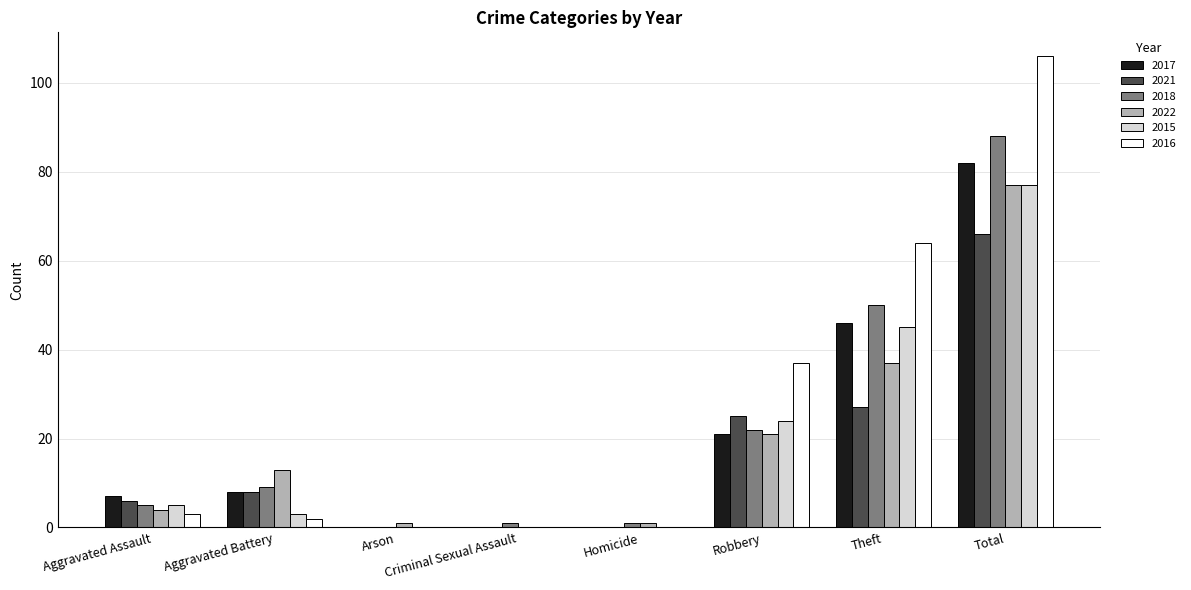

At which category is the sum across all series the highest?

Total